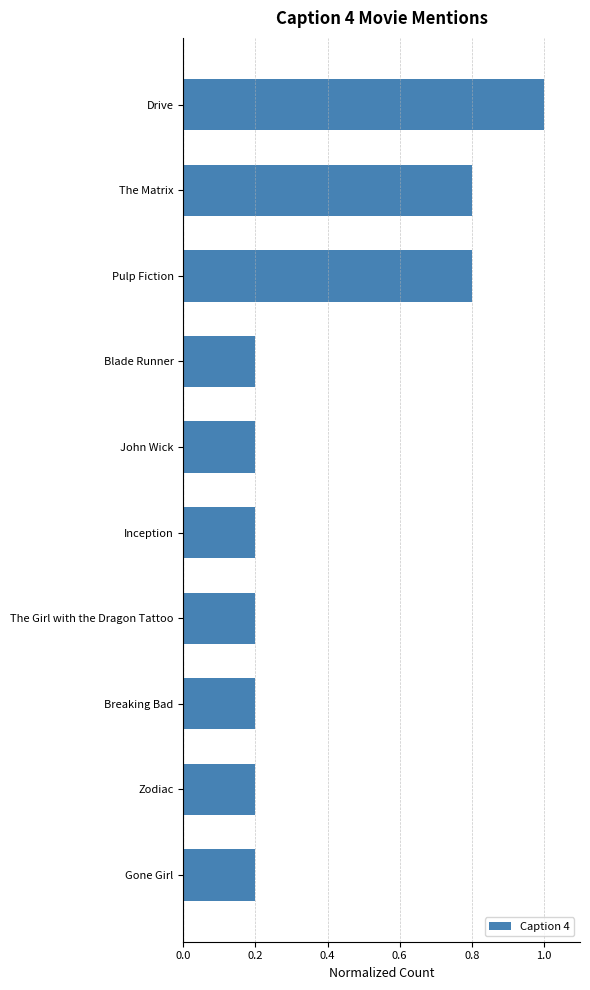

Is it true that the value at The Matrix is 0.8?

True